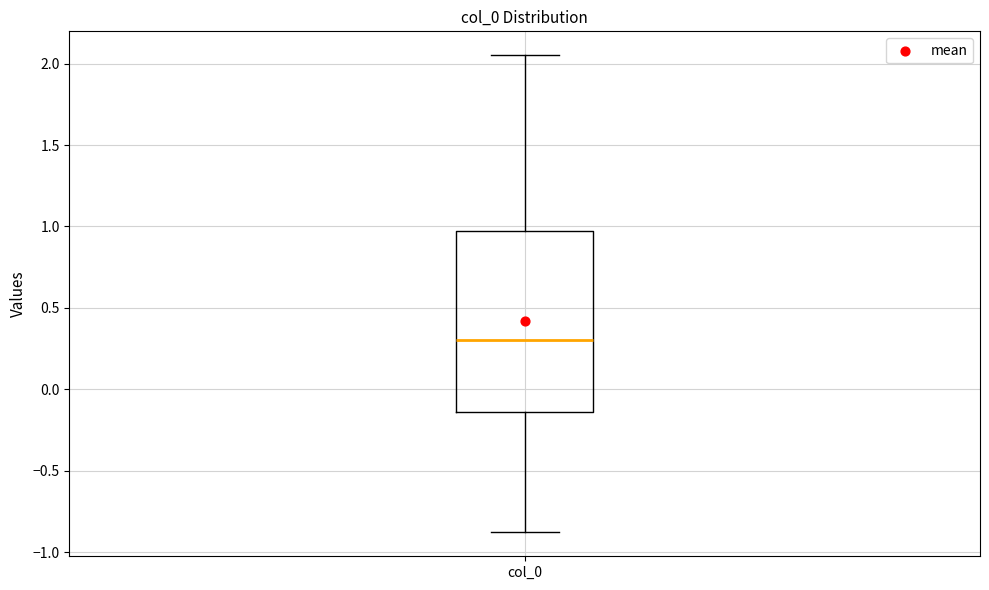

Transcribe this box plot: give where the median line is, the range the box spans, and where the two whiskers end, as read against the y-axis. The values are not printed on the chart, so give them approximately, as read against the axis.

median 0.30, box -0.15 to 0.95, whiskers -0.90 to 2.05